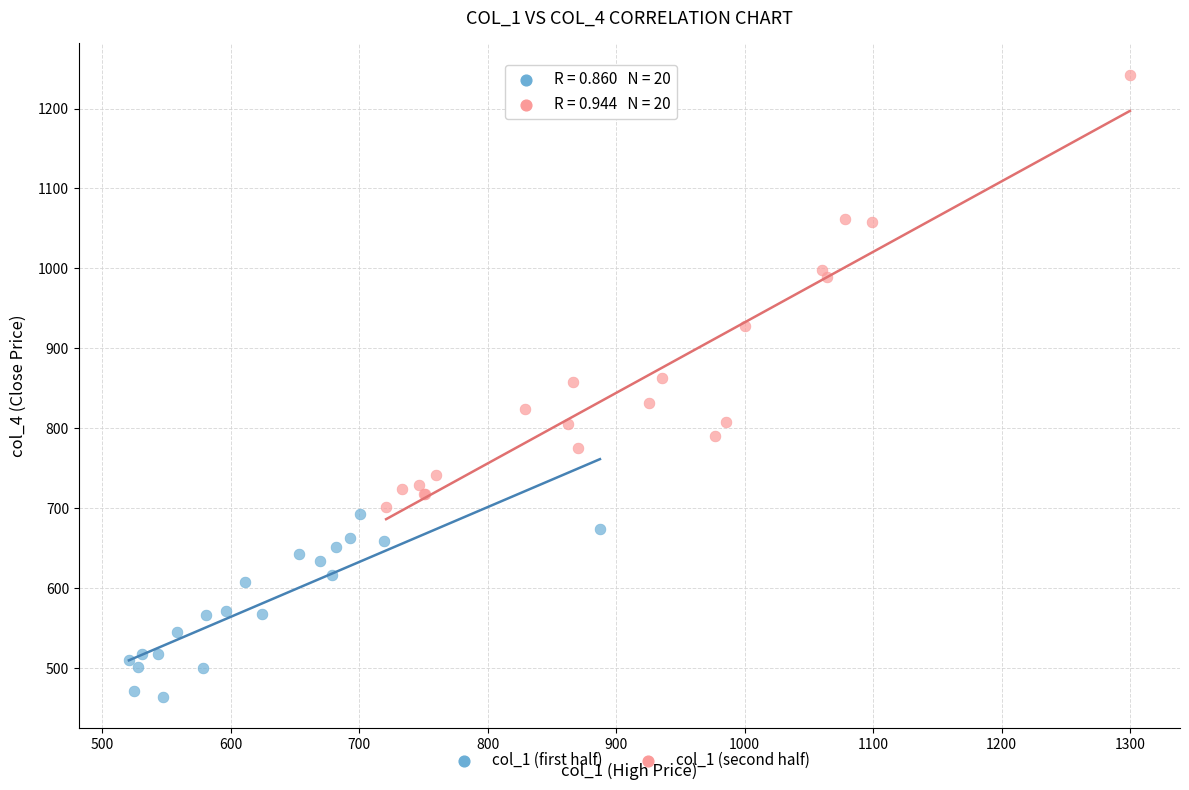

Which series contains the highest Y value?

col_1 (second half)